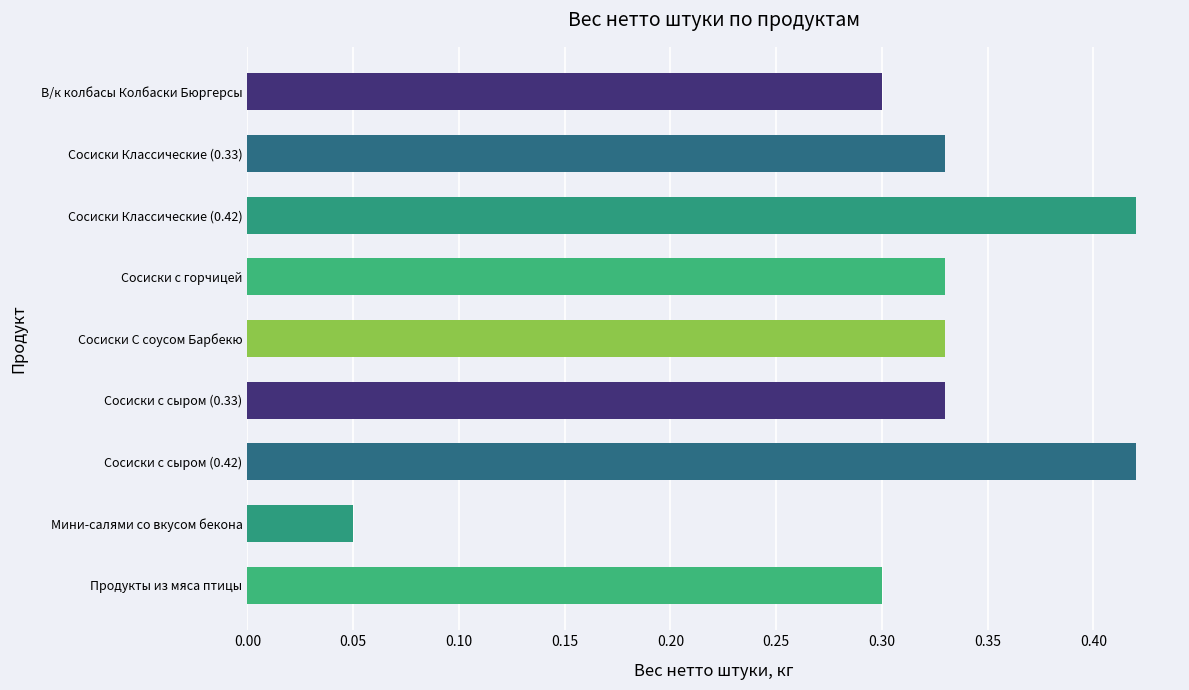

Which has a higher value, Сосиски Классические (0.42) or Сосиски Классические (0.33)?

Сосиски Классические (0.42)